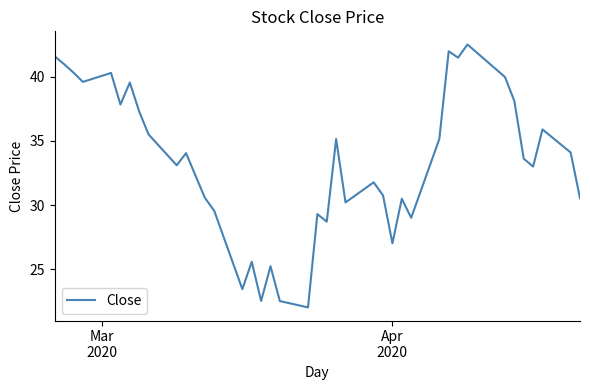

What is the greatest value displayed?

42.5